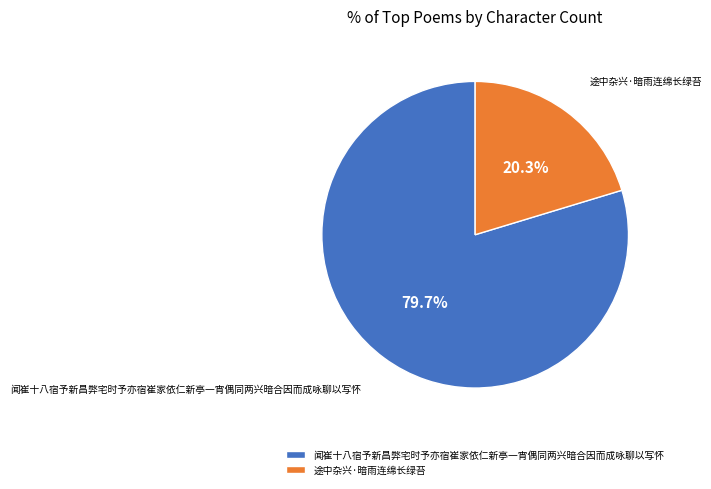

How many slices are in this pie chart?

2